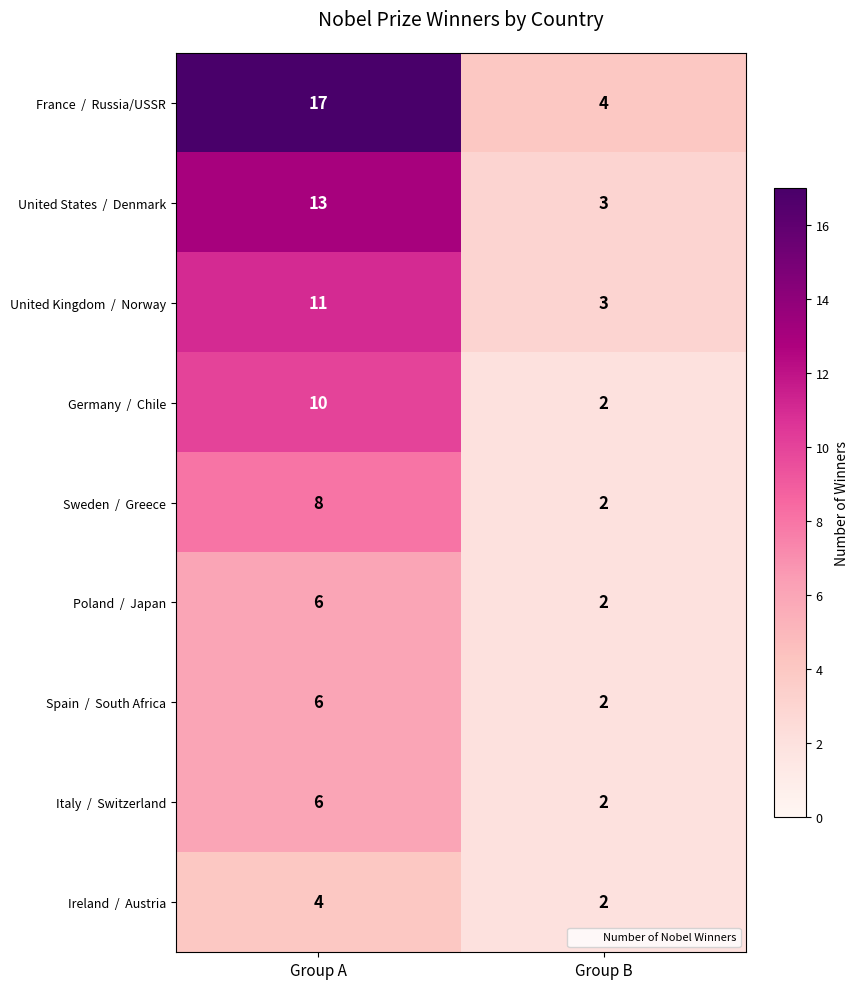

What is the maximum value shown in the chart?

17